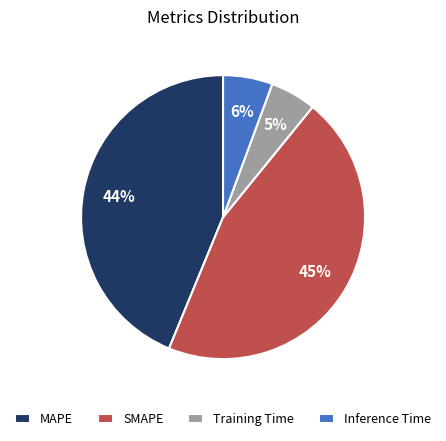

To the nearest percent, what percentage of the pie is SMAPE?

45%